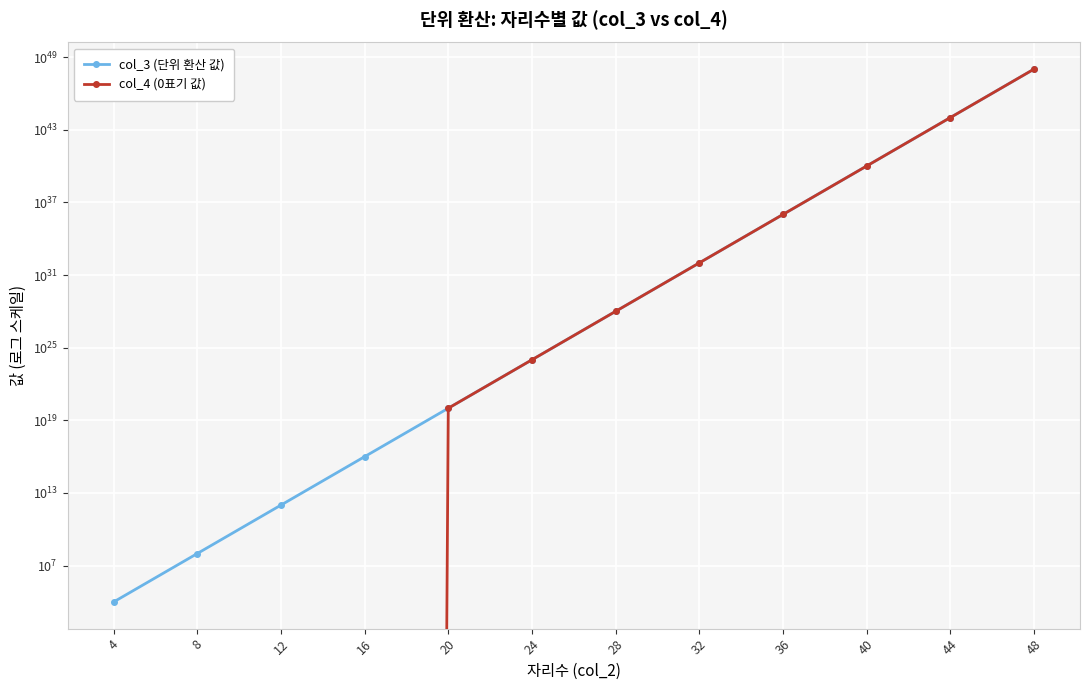

How many lines are shown in the chart?

2